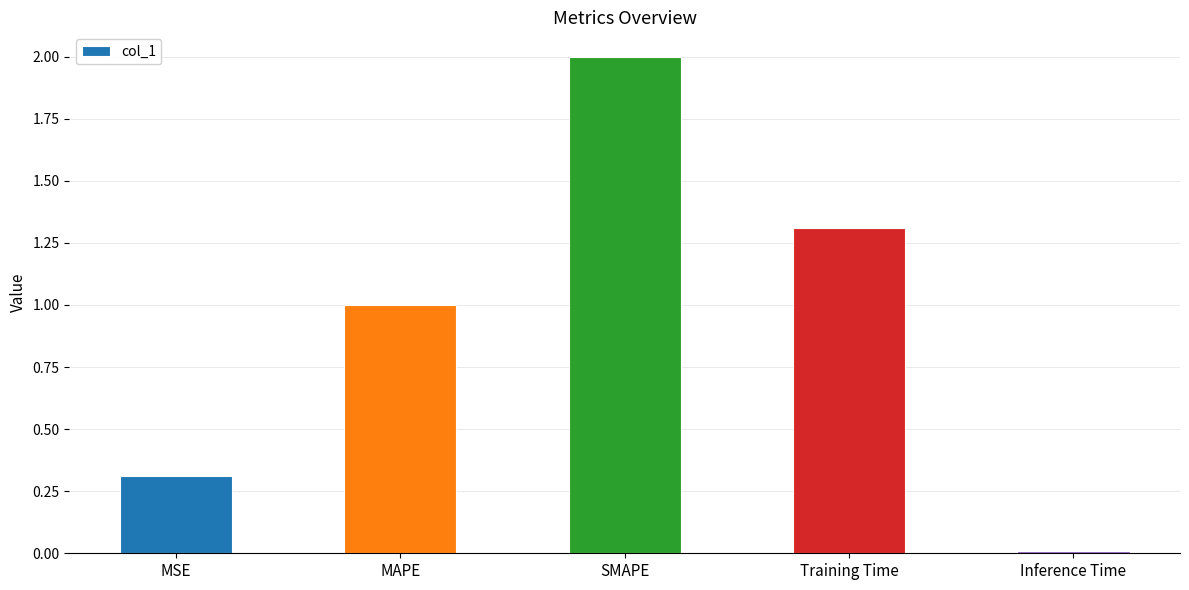

What is the label of the 4th bar from the right?

MAPE